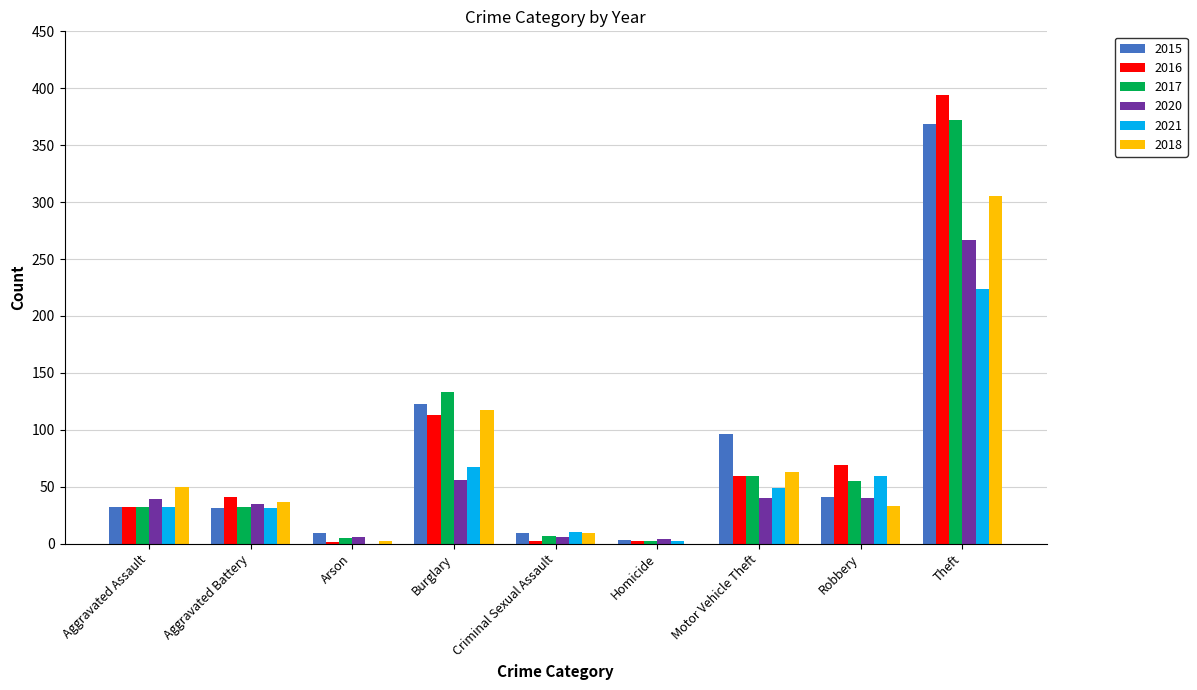

What is the average value of the 2020 series?

55